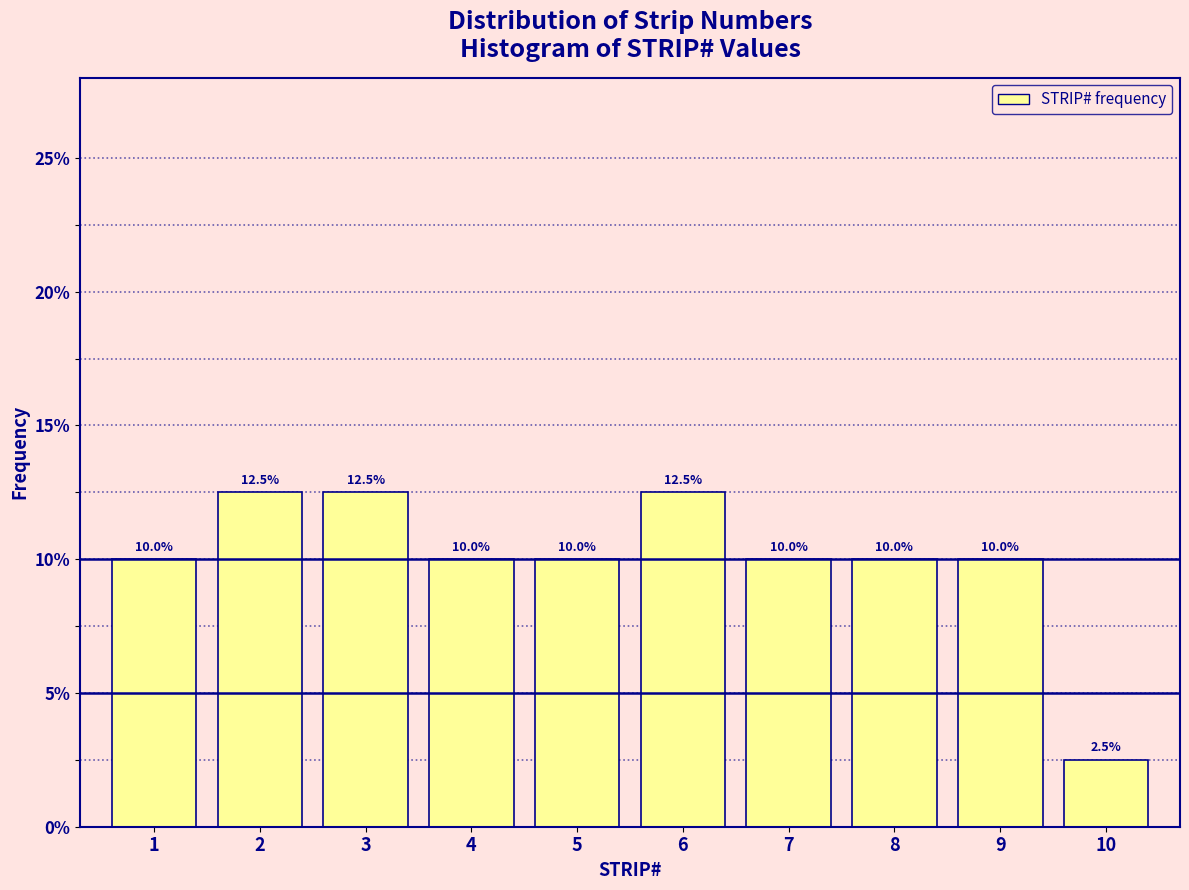

What is the height of the bar covering 6.5 to 7.5 on the x-axis?

10.0